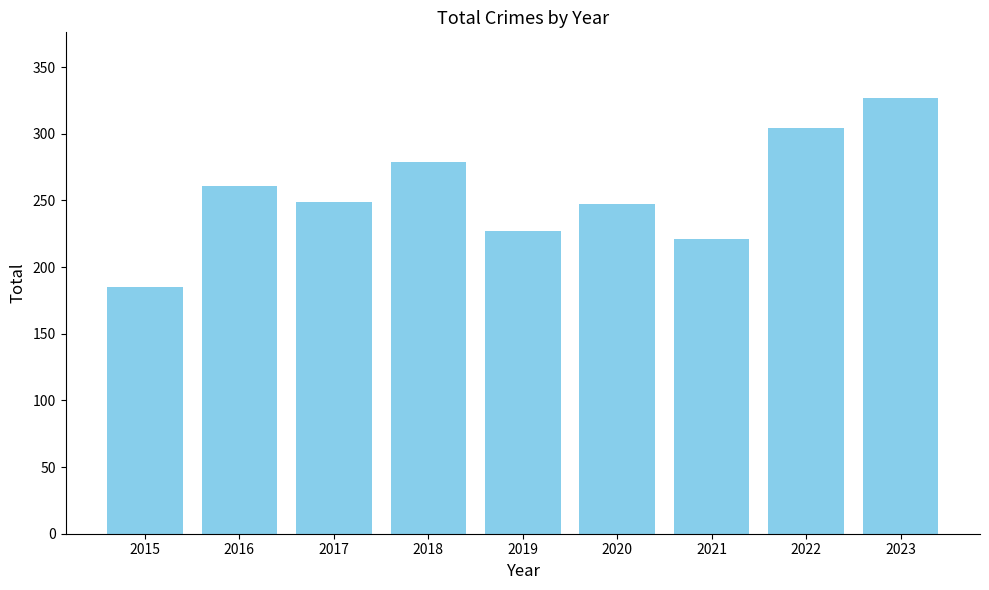

Is it true that the value at 2019 is 227?

True